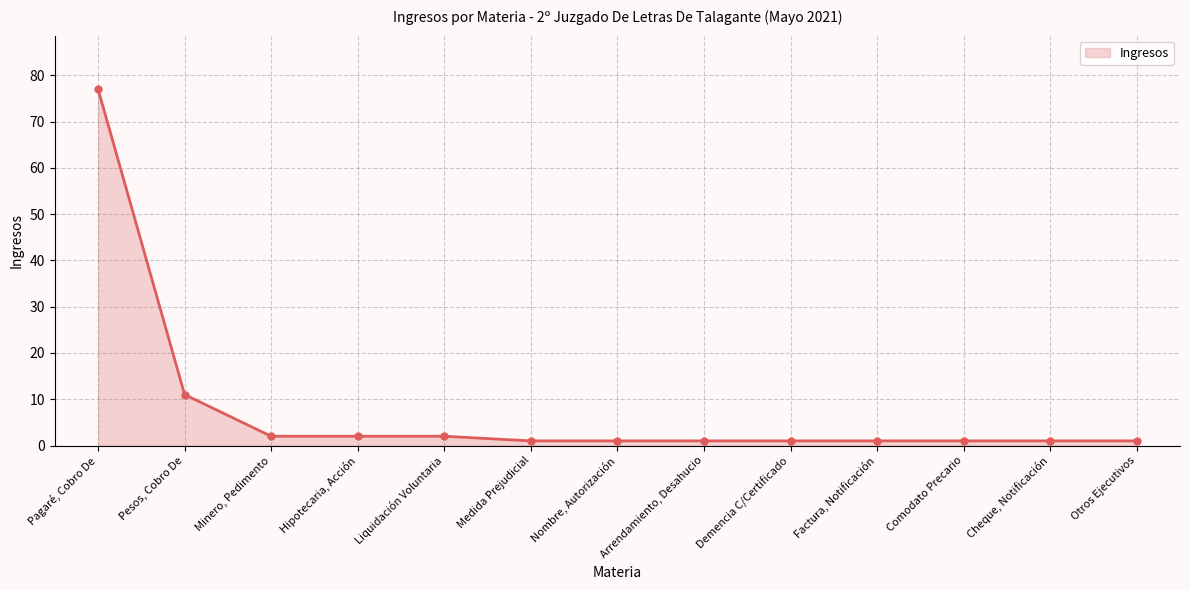

Approximately how many times larger is the value at Arrendamiento, Desahucio compared to Factura, Notificación?

1.0